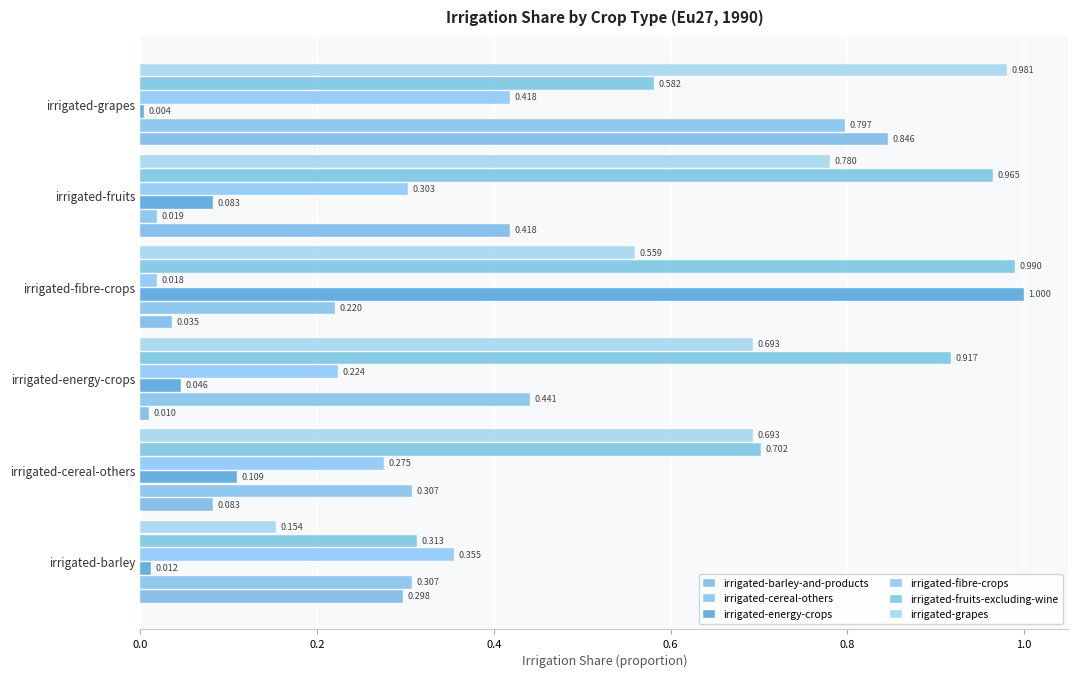

What position from the left is irrigated-energy-crops?

3